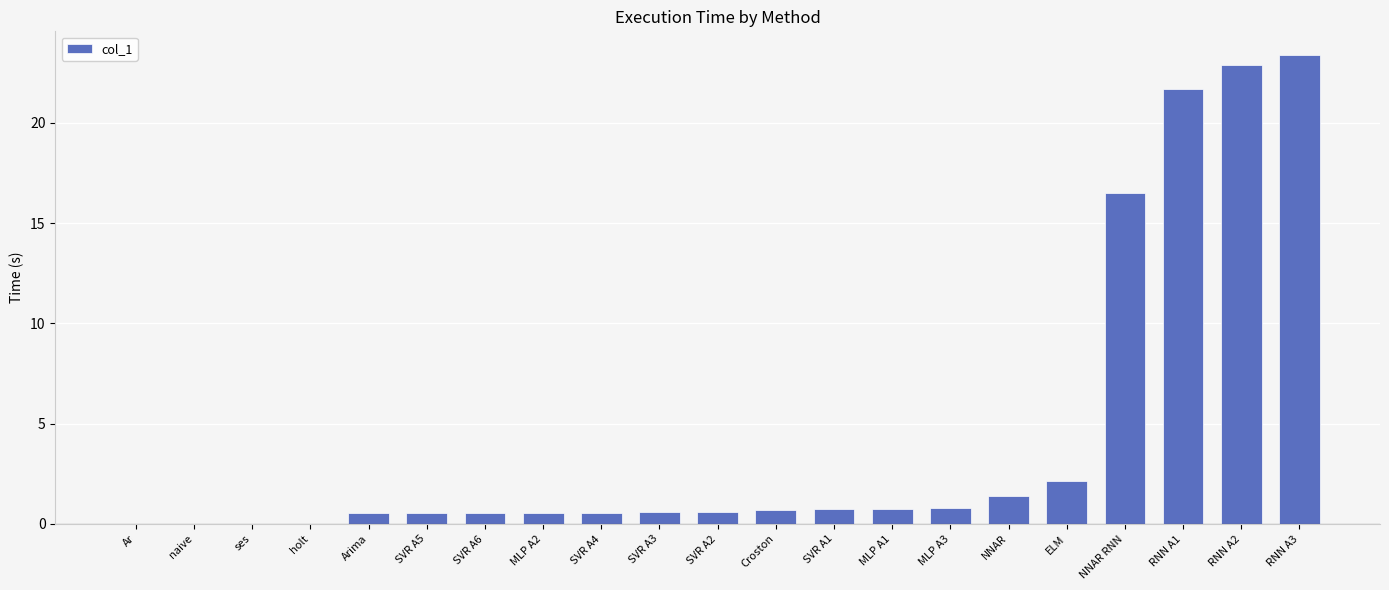

The chart shows a value of 0.8 at MLP A1. True or false?

True